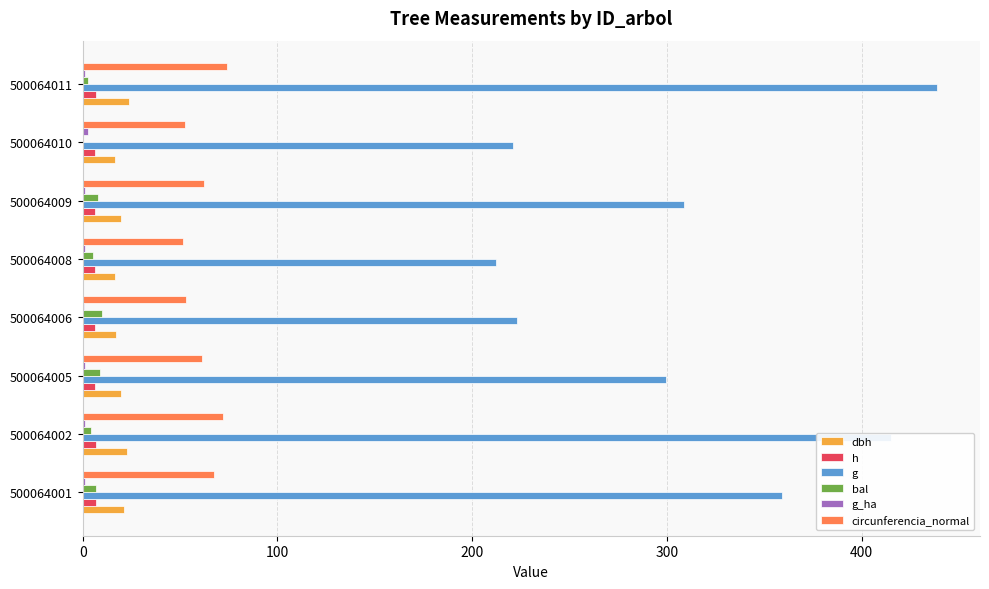

The circunferencia_normal series shows 41.4 at 500064009. True or false?

False